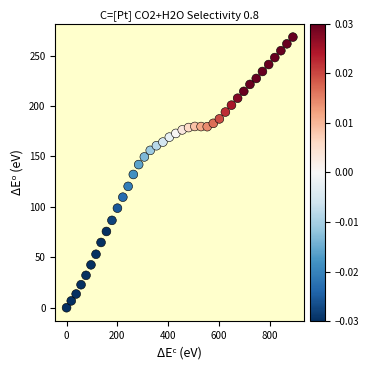

What is the range of X values (max minus min)?

892.0